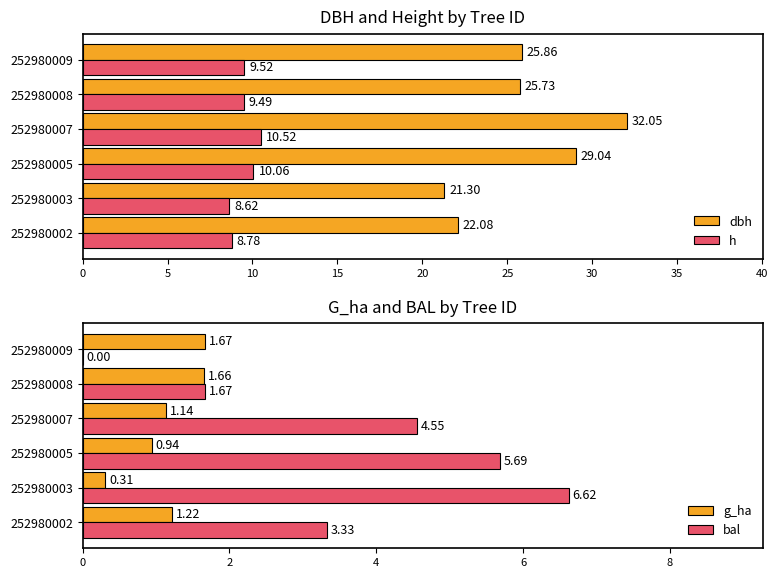

What value does the h series have at 252980003?

8.6